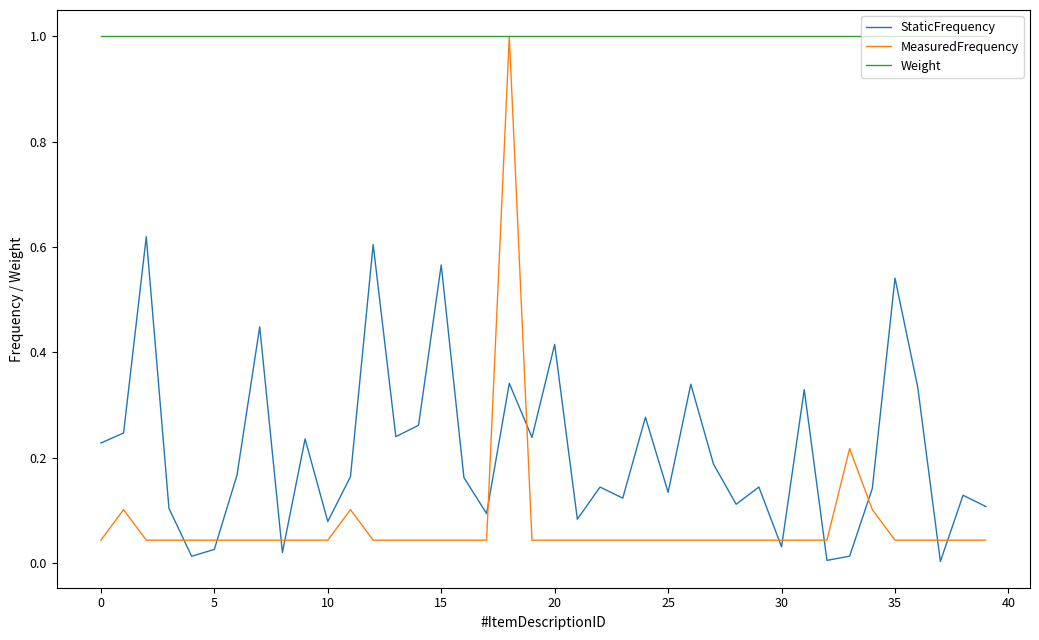

What is the greatest value displayed?

1.0